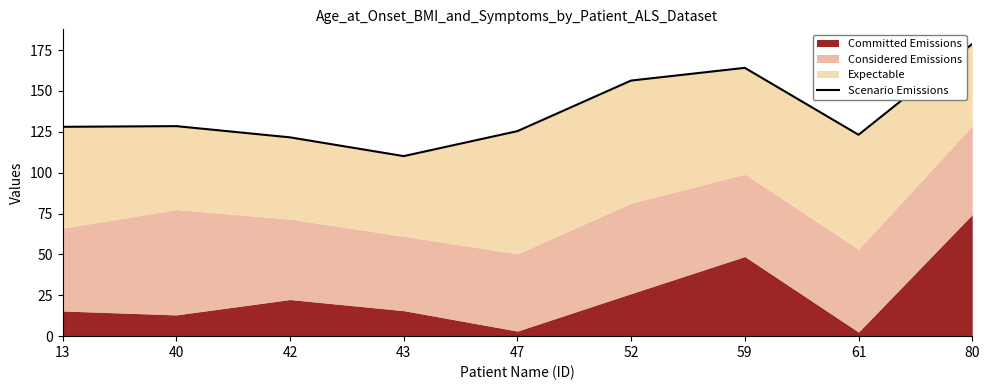

Reading left to right, transcribe all the data shown in this chart.

13=128.1	40=128.5	42=121.6	43=110.1	47=125.4	52=156.4	59=164.1	61=123.2	80=178.8